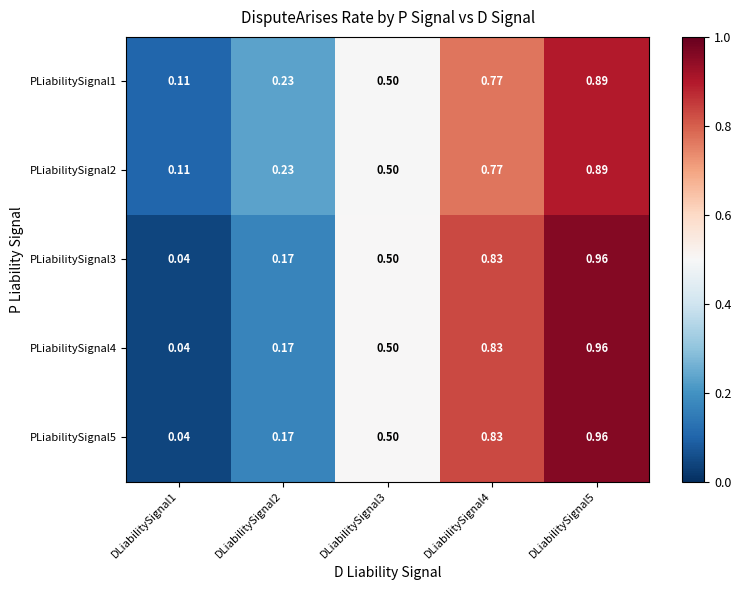

What is the total value across all series at DLiabilitySignal2?

1.0